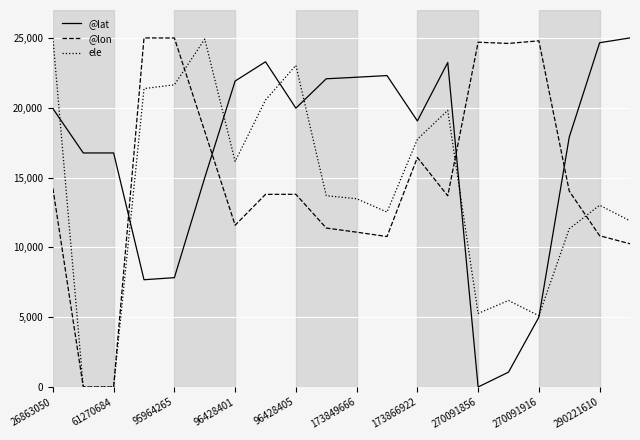

What is the maximum value shown in the chart?

25000.0